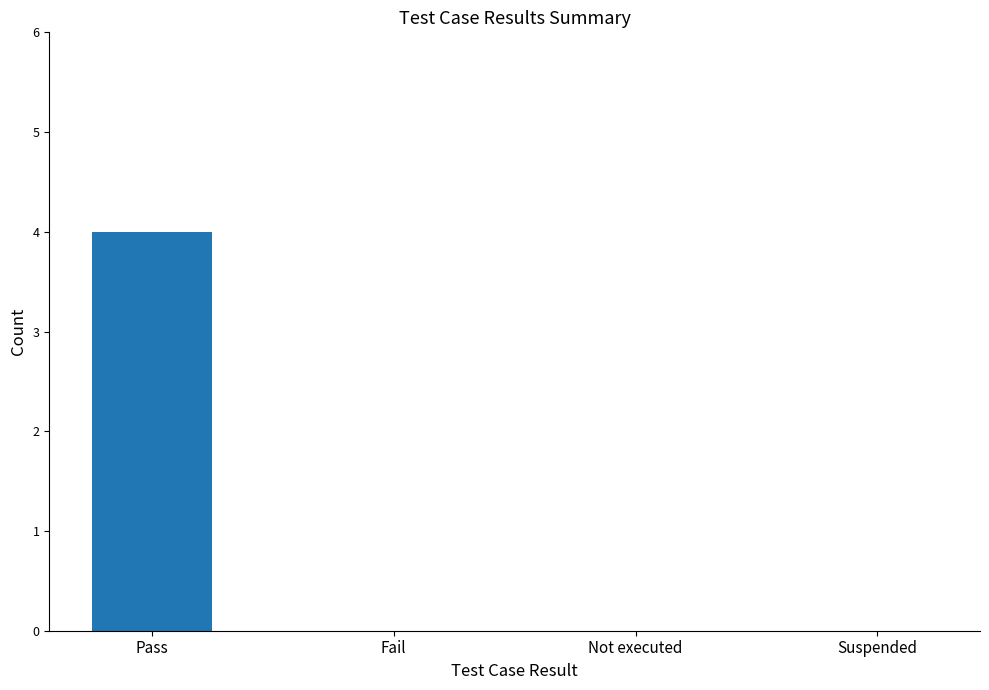

What is the maximum value shown in the chart?

4